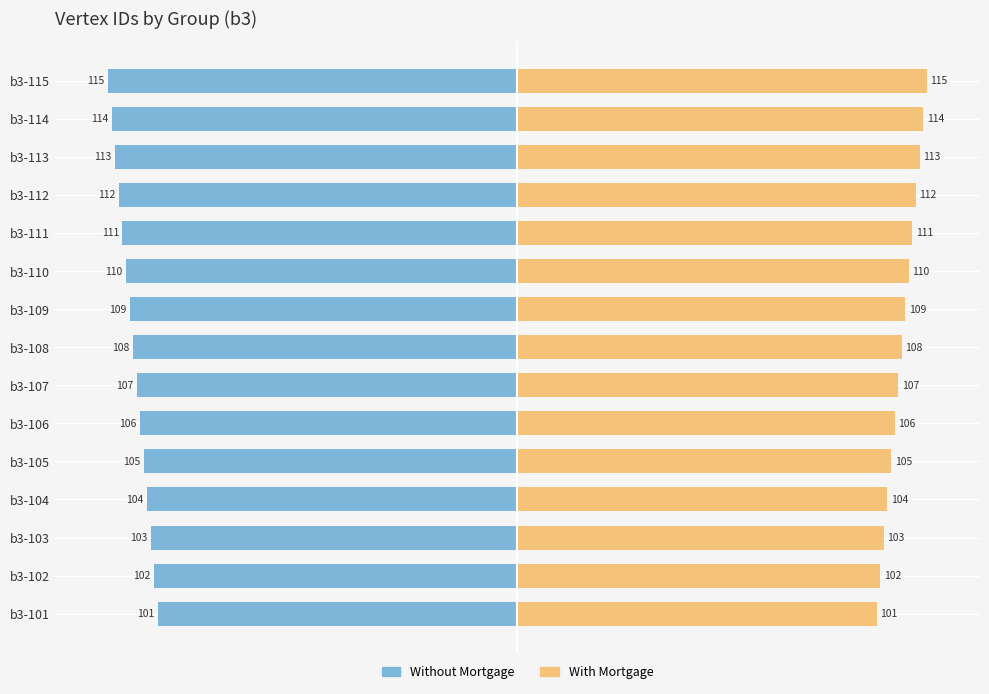

The value of Without Mortgage at b3-114 is -43. True or false?

False